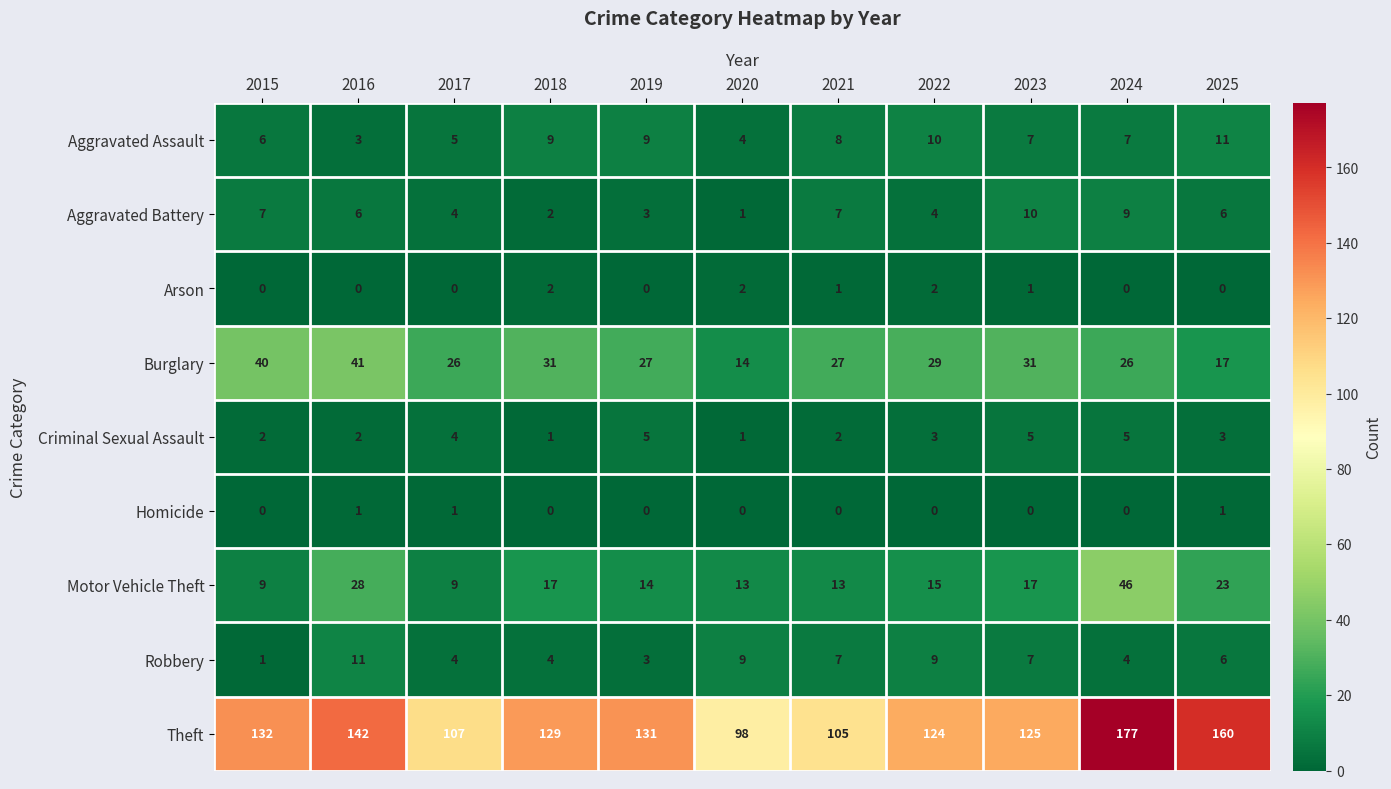

The Motor Vehicle Theft series shows 15 at 2017. True or false?

False